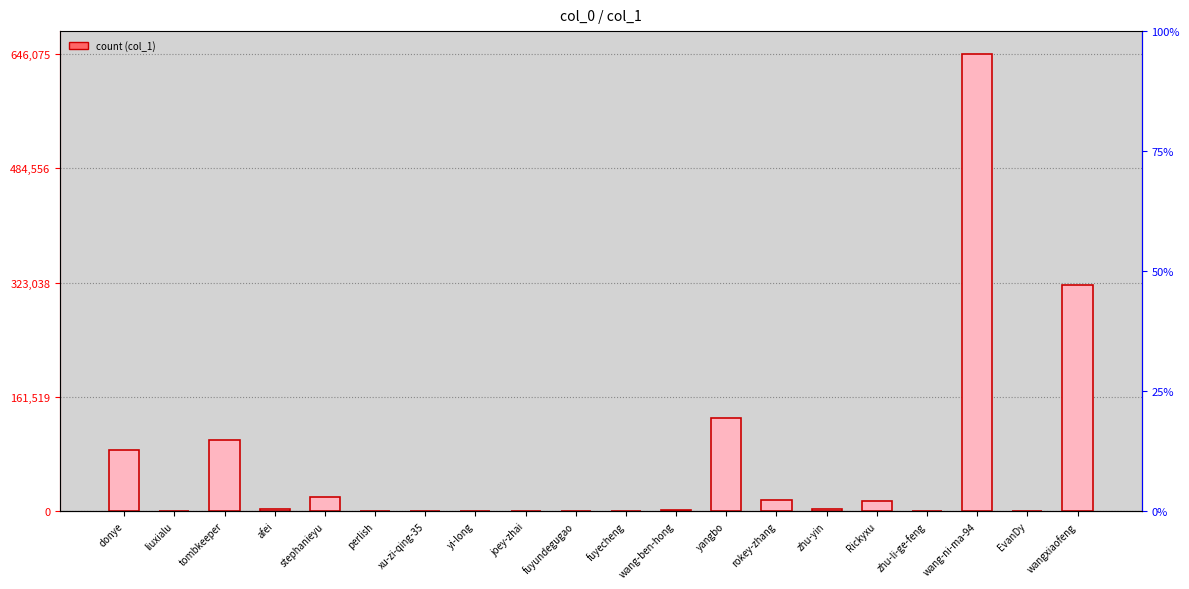

Rank the categories by value from highest to lowest.

wang-ni-ma-94, wangxiaofeng, yangbo, tombkeeper, donye, stephanieyu, rokey-zhang, Rickyxu, afei, zhu-yin, wang-ben-hong, liuxialu, xu-zi-qing-35, EvanDy, perlish, yi-long, fuyecheng, zhu-li-ge-feng, fuyundegugao, joey-zhai